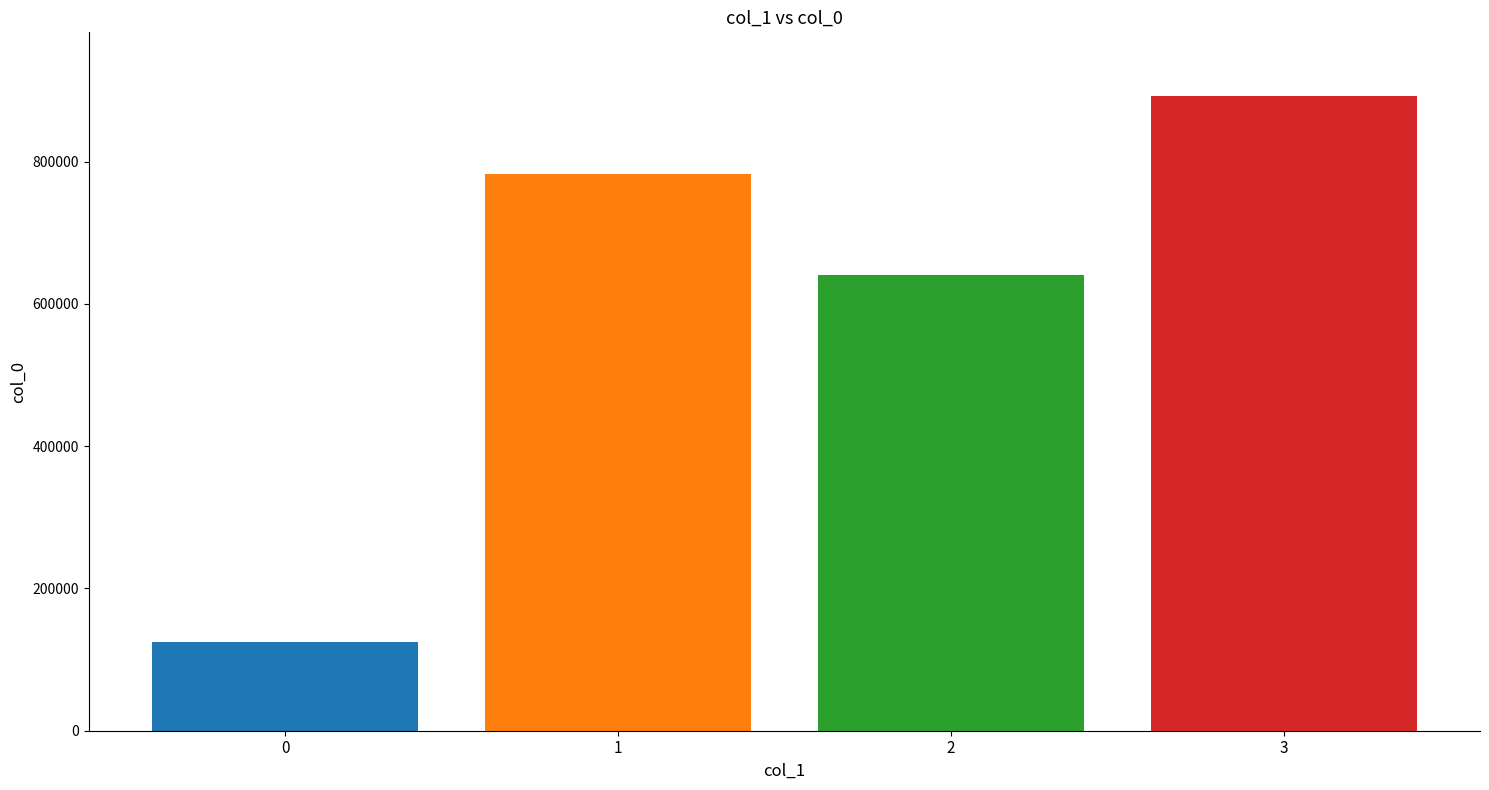

How many bars are there in total?

4